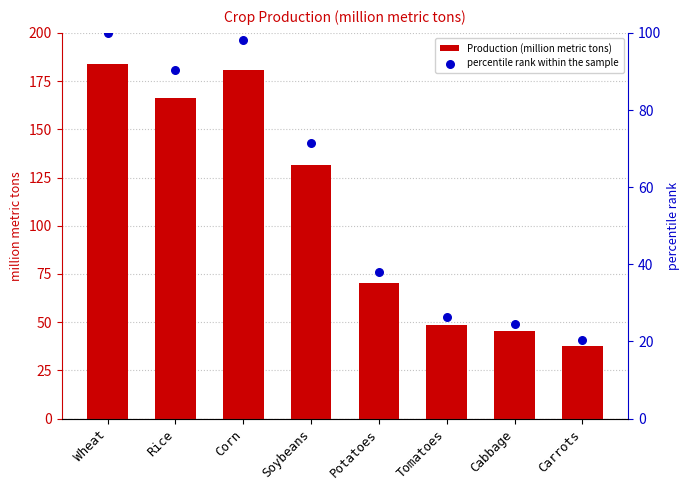

At how many categories does at least one series exceed 33?

8